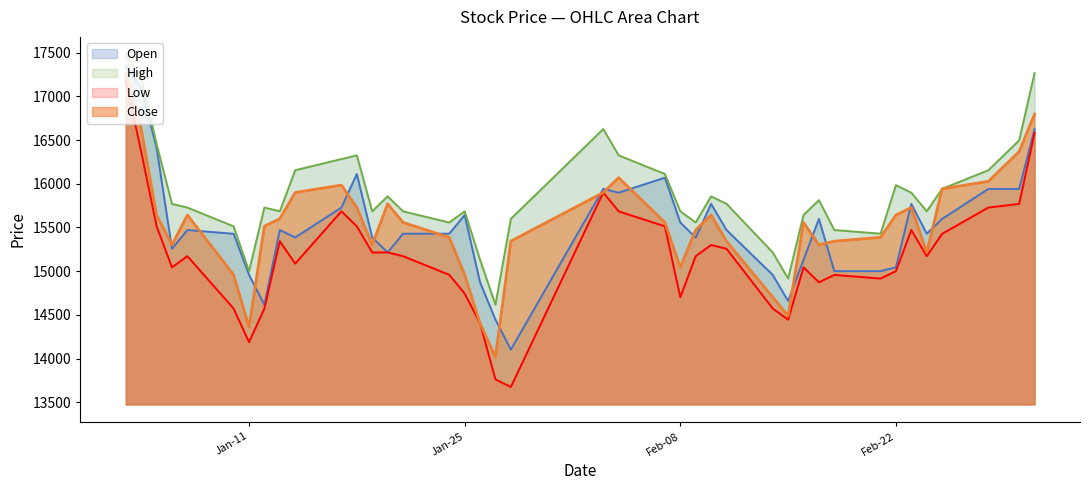

What position from the right is 2022-03-02?

2